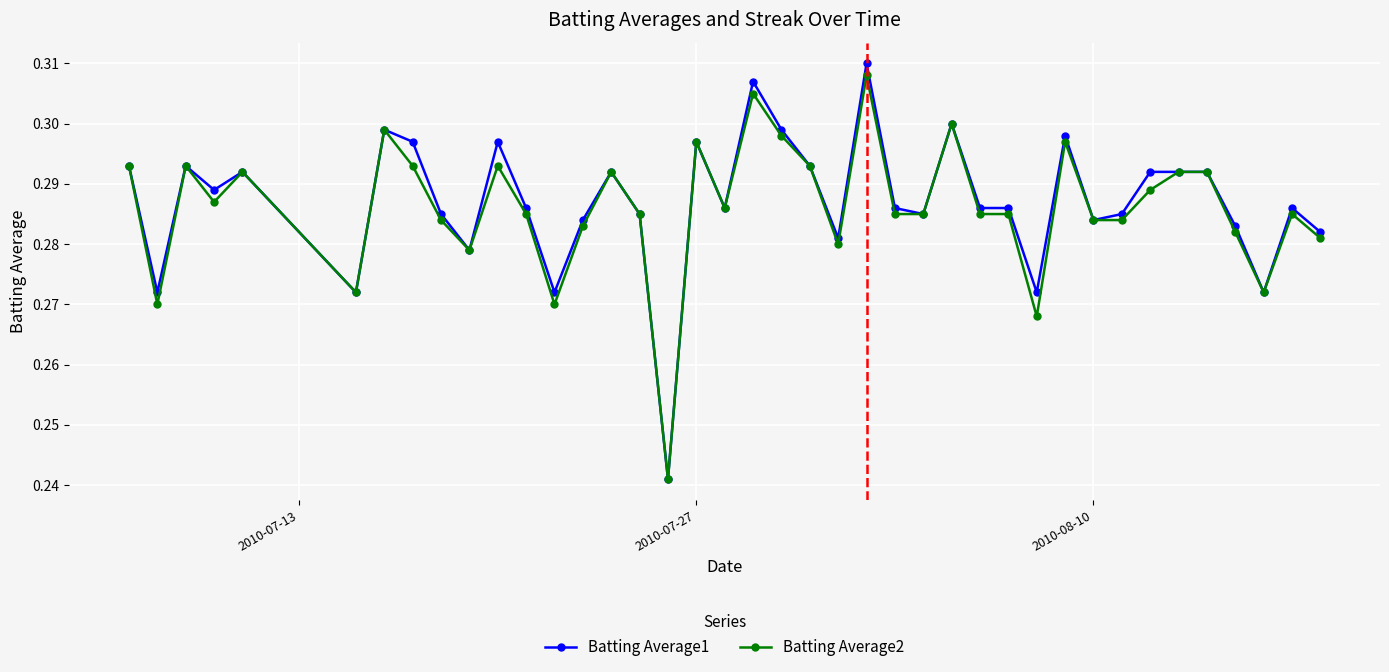

Which series has the widest spread of values?

Batting Average1